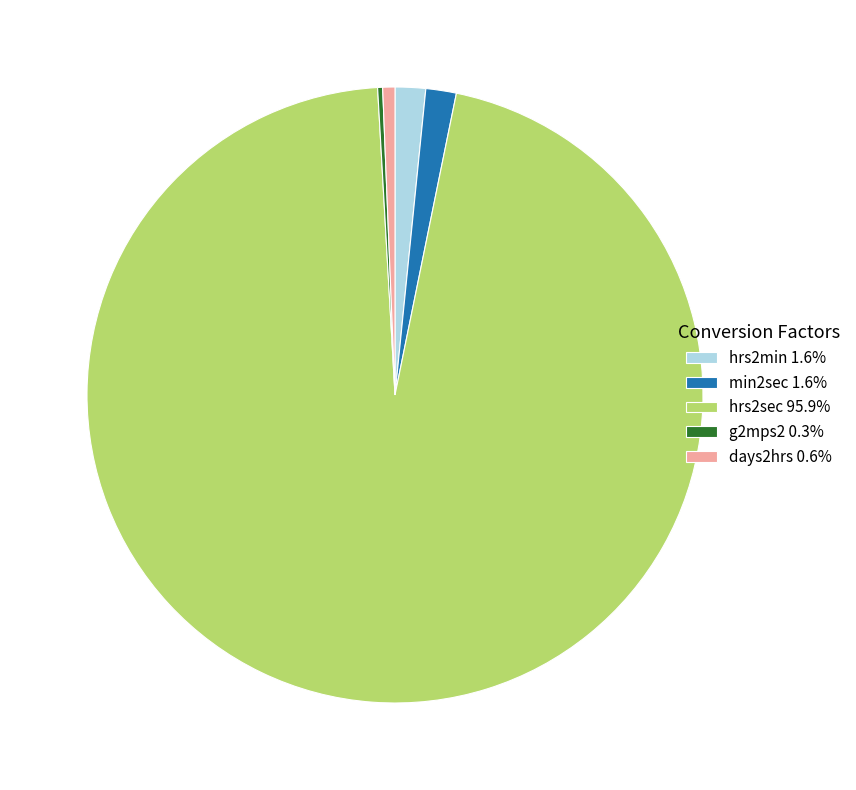

What is the ratio of the value at hrs2min 1.6% to the value at days2hrs 0.6%?

2.5